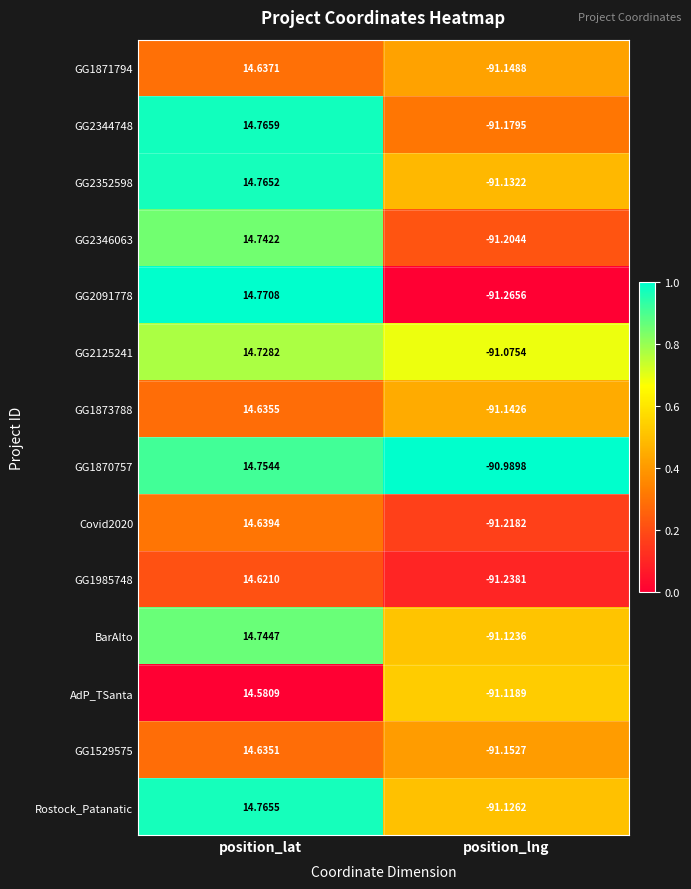

At which label does GG2346063 reach its minimum?

position_lng